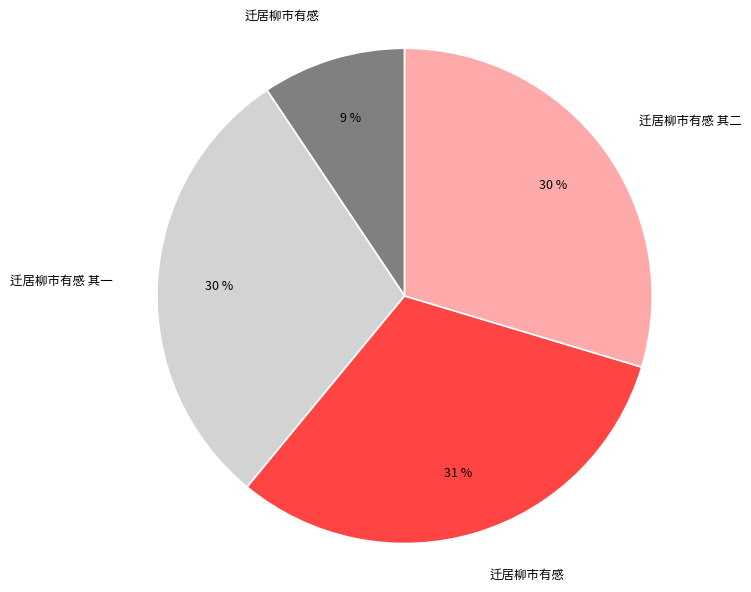

Is there any slice that represents more than half of the pie?

No